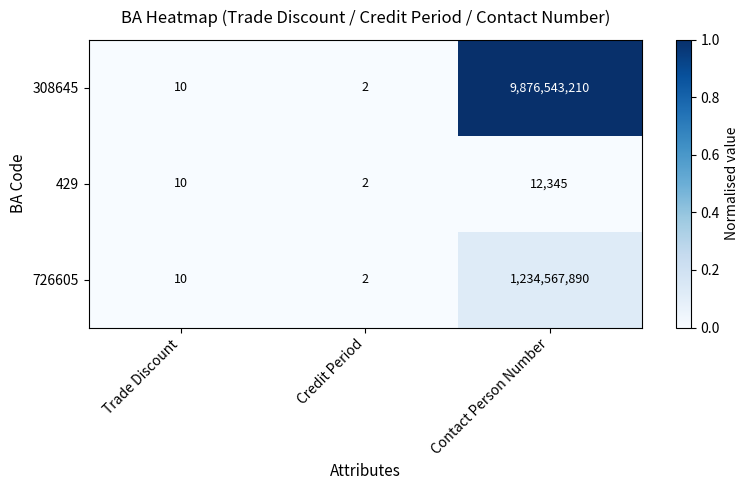

Reading left to right, extract all data points from this chart.

308645: 10	2	9876543210
429: 10	2	12345
726605: 10	2	1234567890